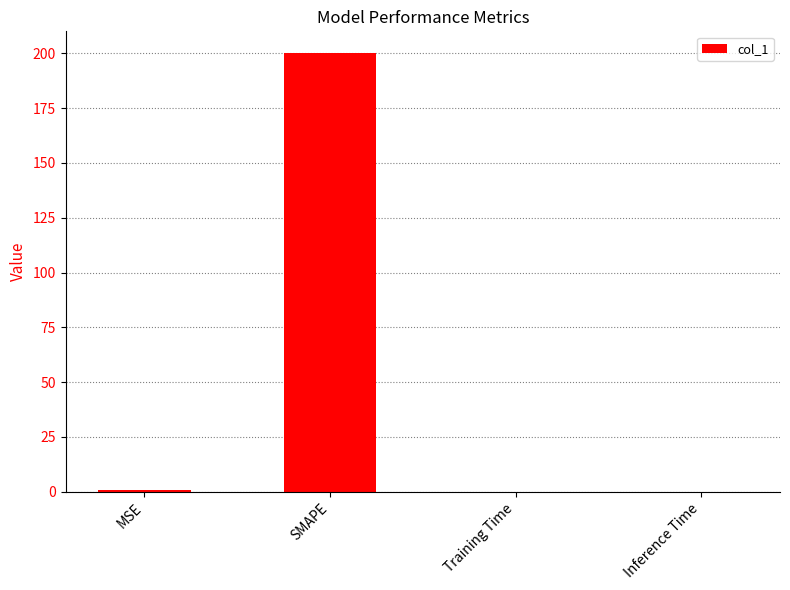

Is it true that the value at Training Time is 0.0?

True